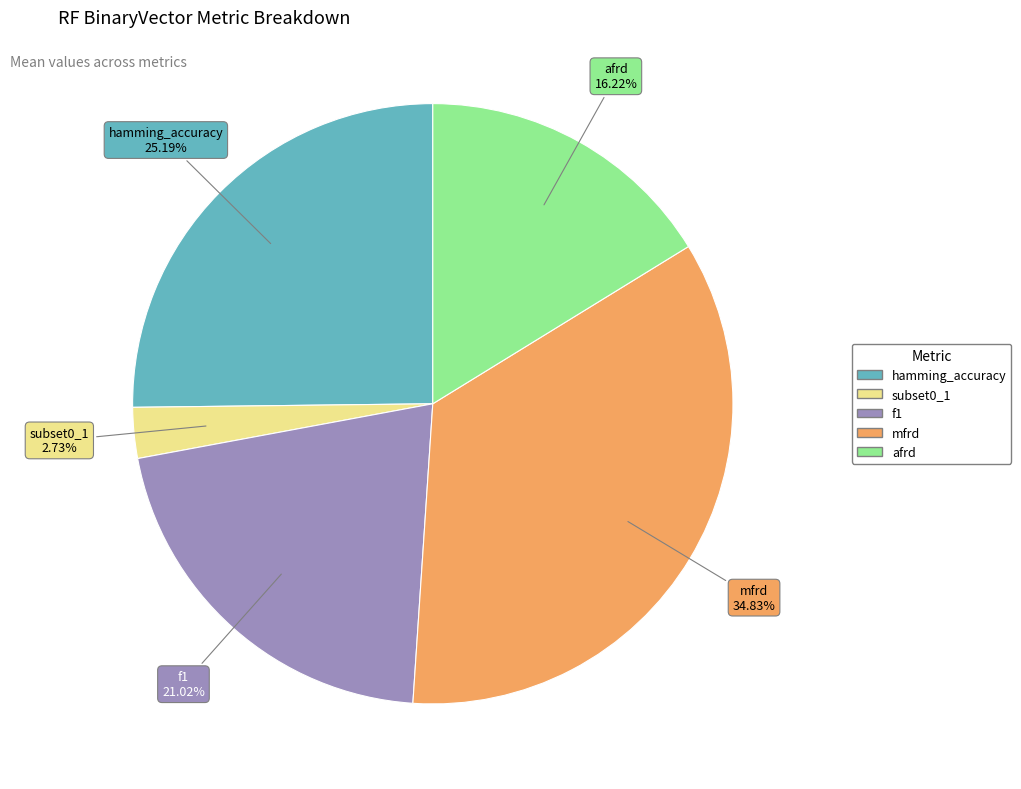

Rank the categories by value from highest to lowest.

mfrd, hamming_accuracy, f1, afrd, subset0_1